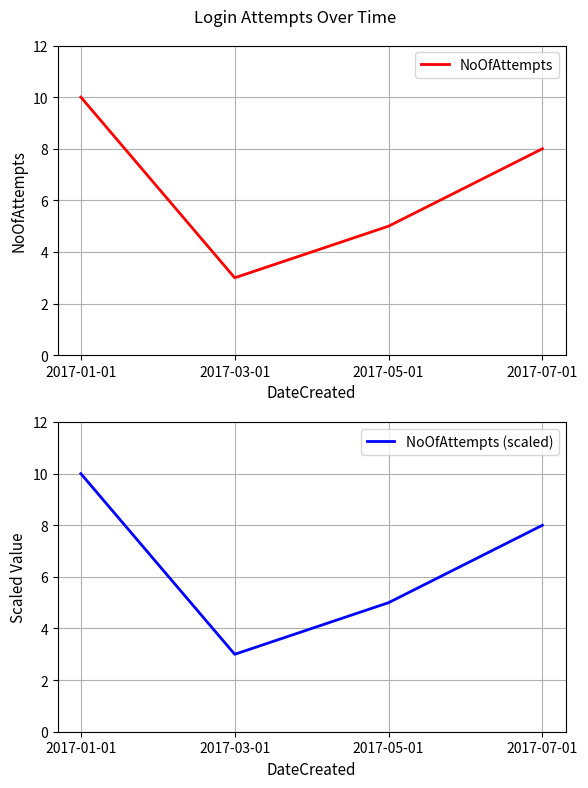

True or false: NoOfAttempts (scaled) and NoOfAttempts intersect in this chart.

False